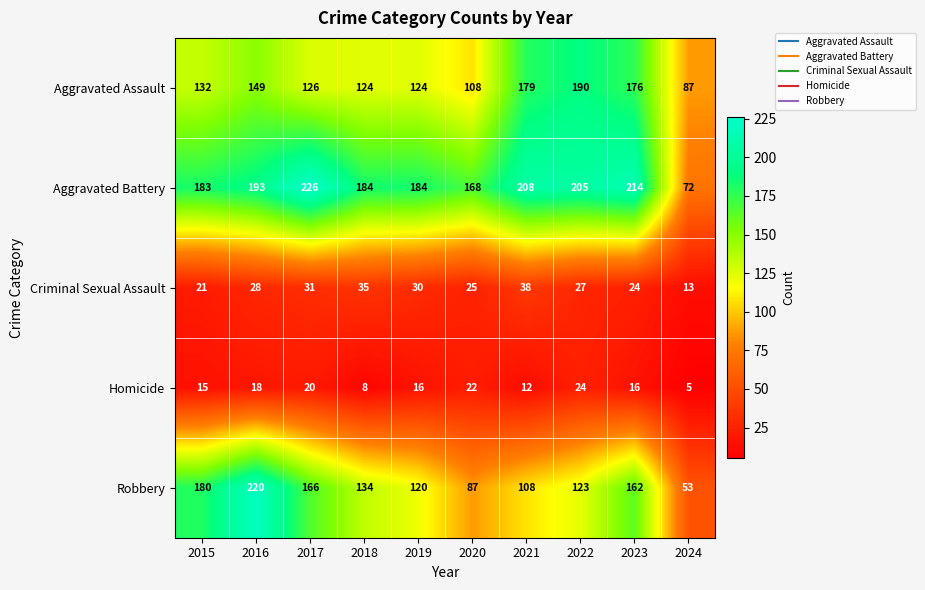

Where does the Homicide series first go above 16?

2016